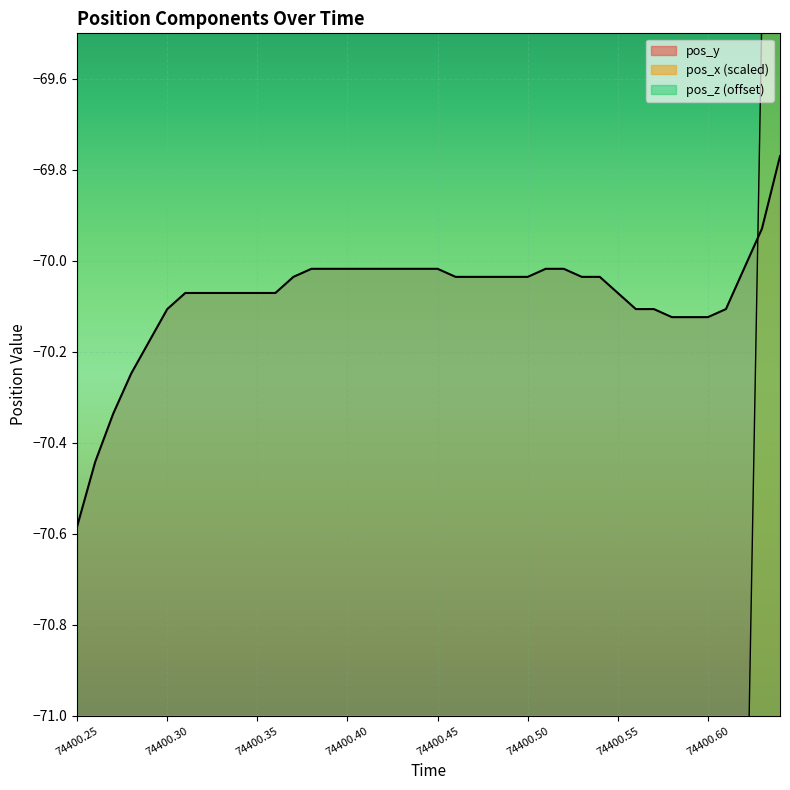

True or false: pos_y has more than 0 interior local peaks.

False